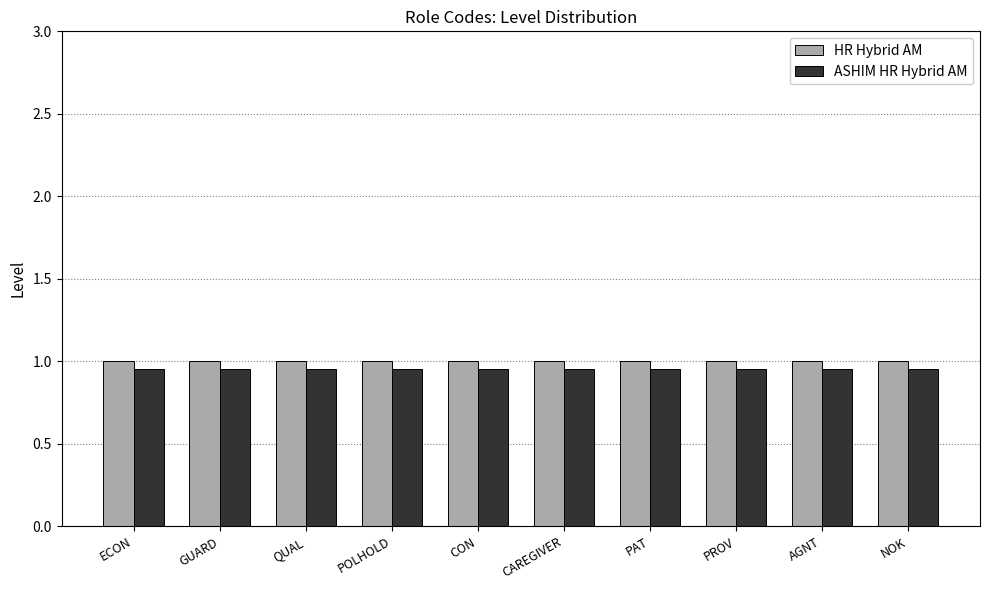

What is the sum of all ASHIM HR Hybrid AM values?

9.5